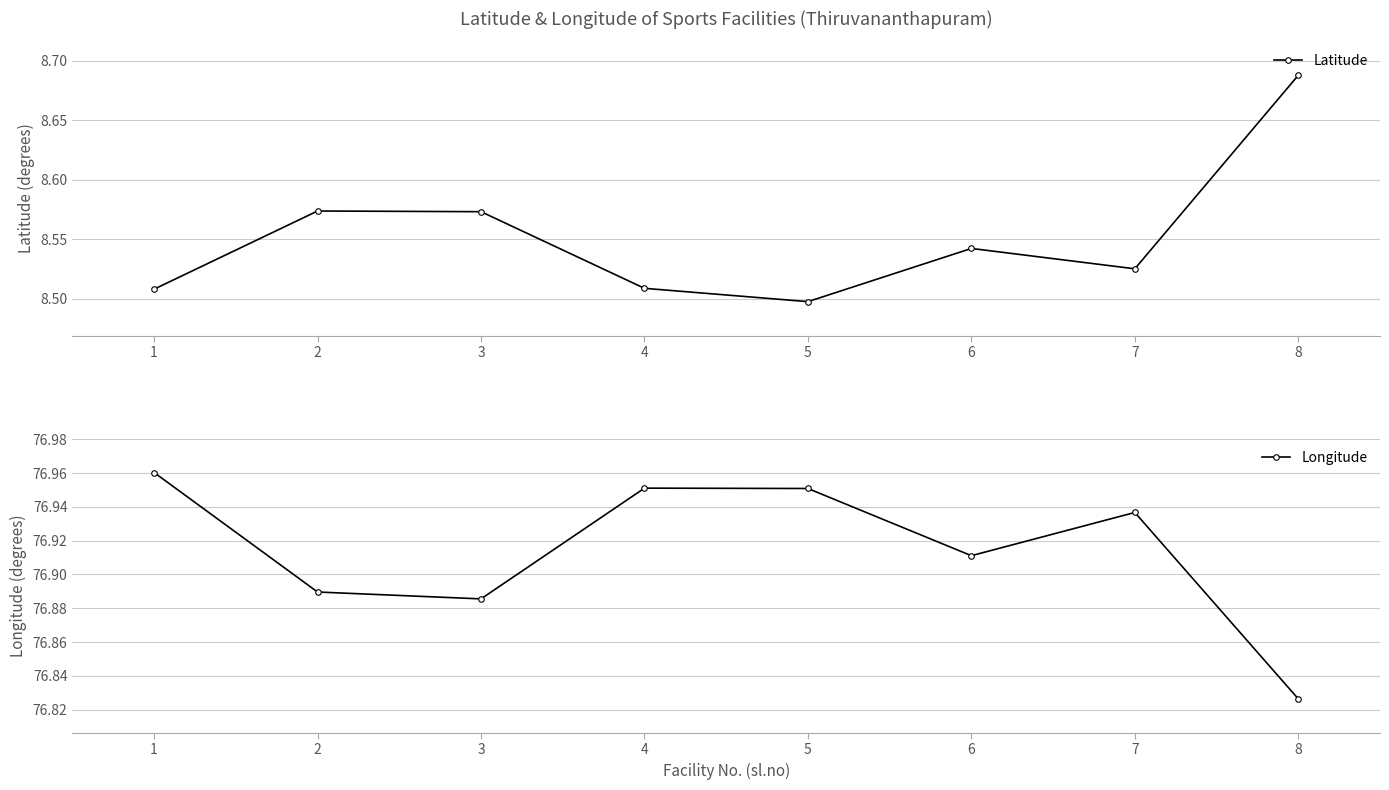

List the series in order of their overall mean, highest first.

Longitude, Latitude